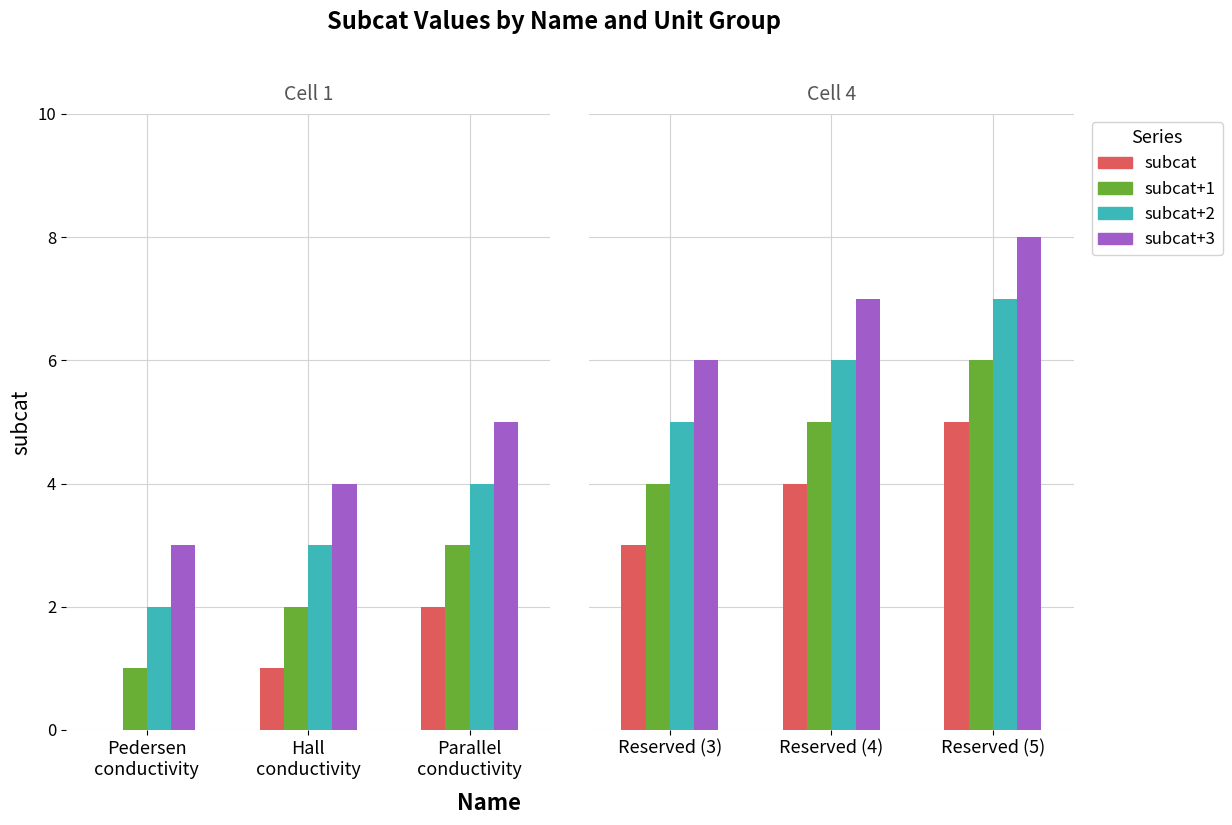

Which series has the largest total across all categories?

subcat+3